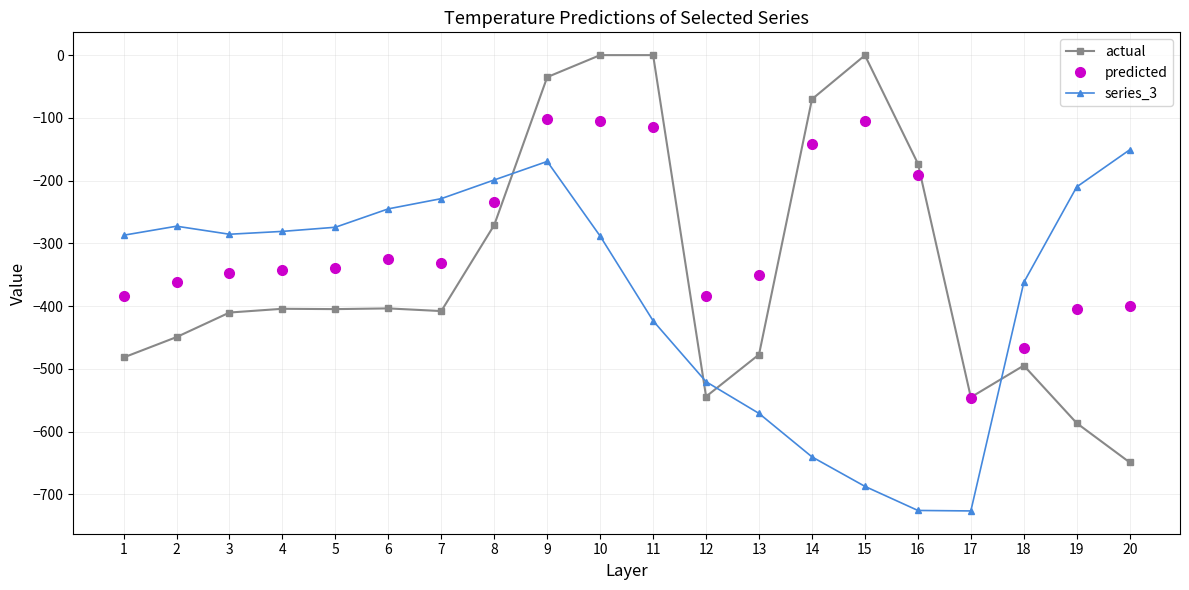

Between which two adjacent categories do actual and predicted first intersect?

8 and 9